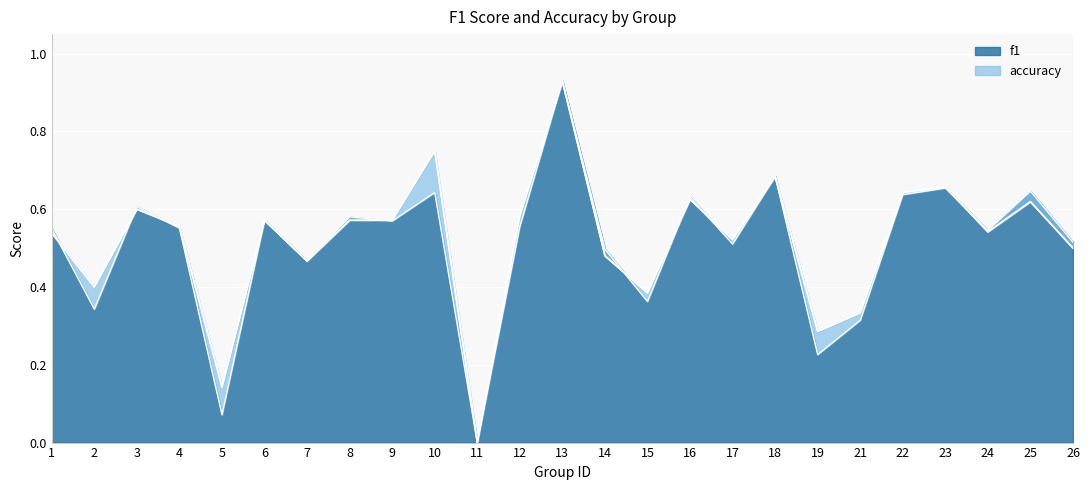

At 24, list the series in order from largest to smallest.

f1, accuracy